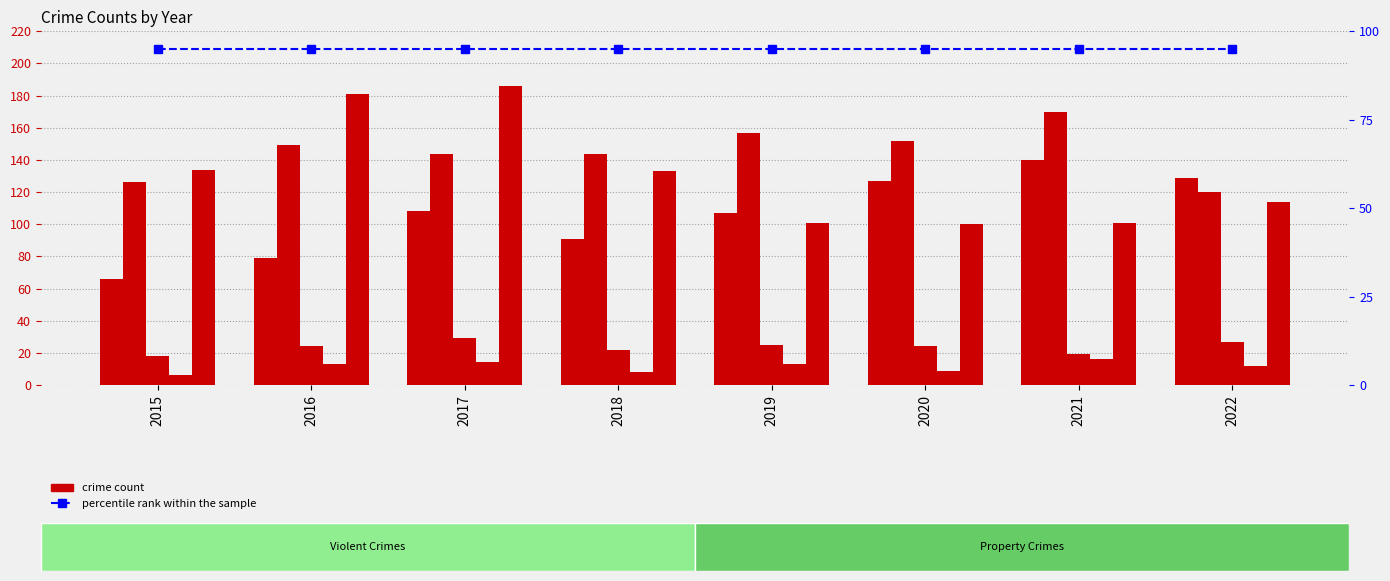

Where does the Aggravated Assault series first go above 108?

2020